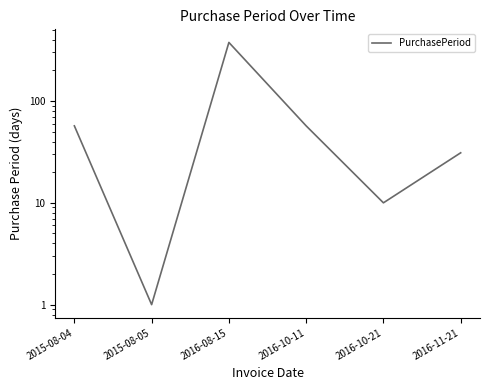

What is the average value?

89